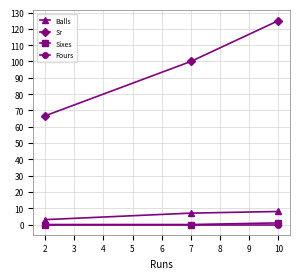

Which series has the widest spread of values?

Sr